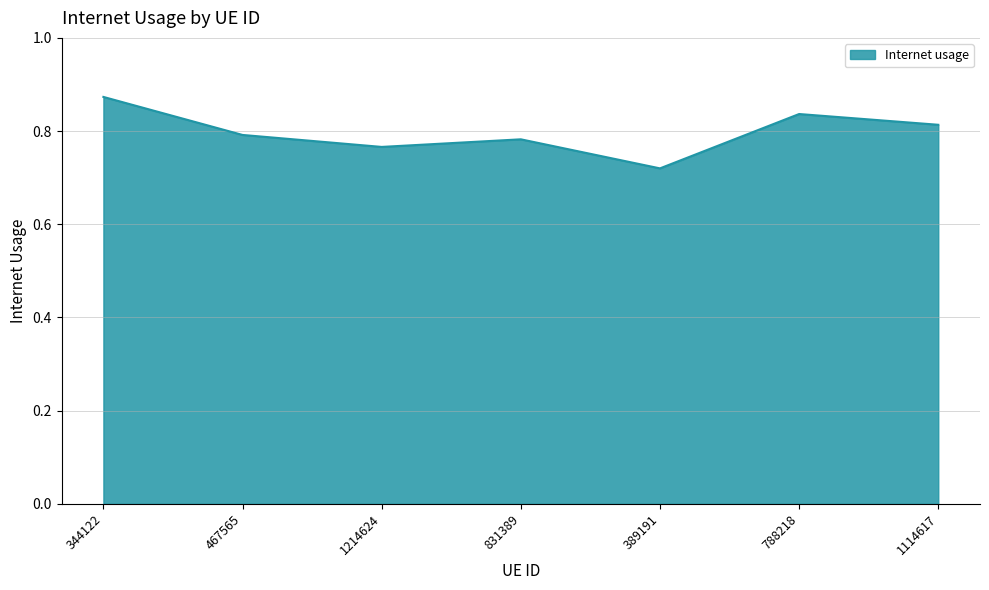

Where is the data nearest to the value 0?

389191